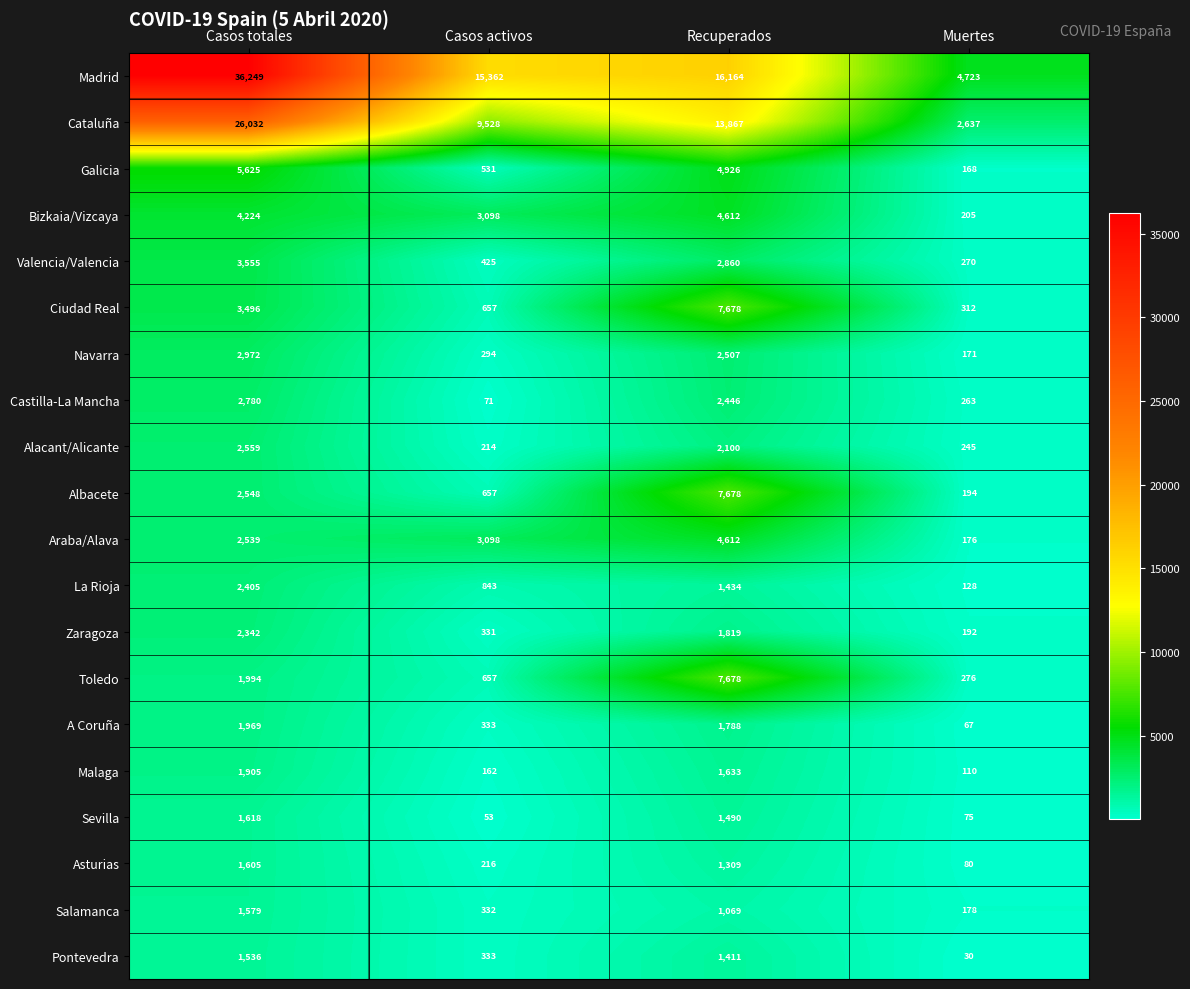

Which category has the lowest value across all series?

Muertes